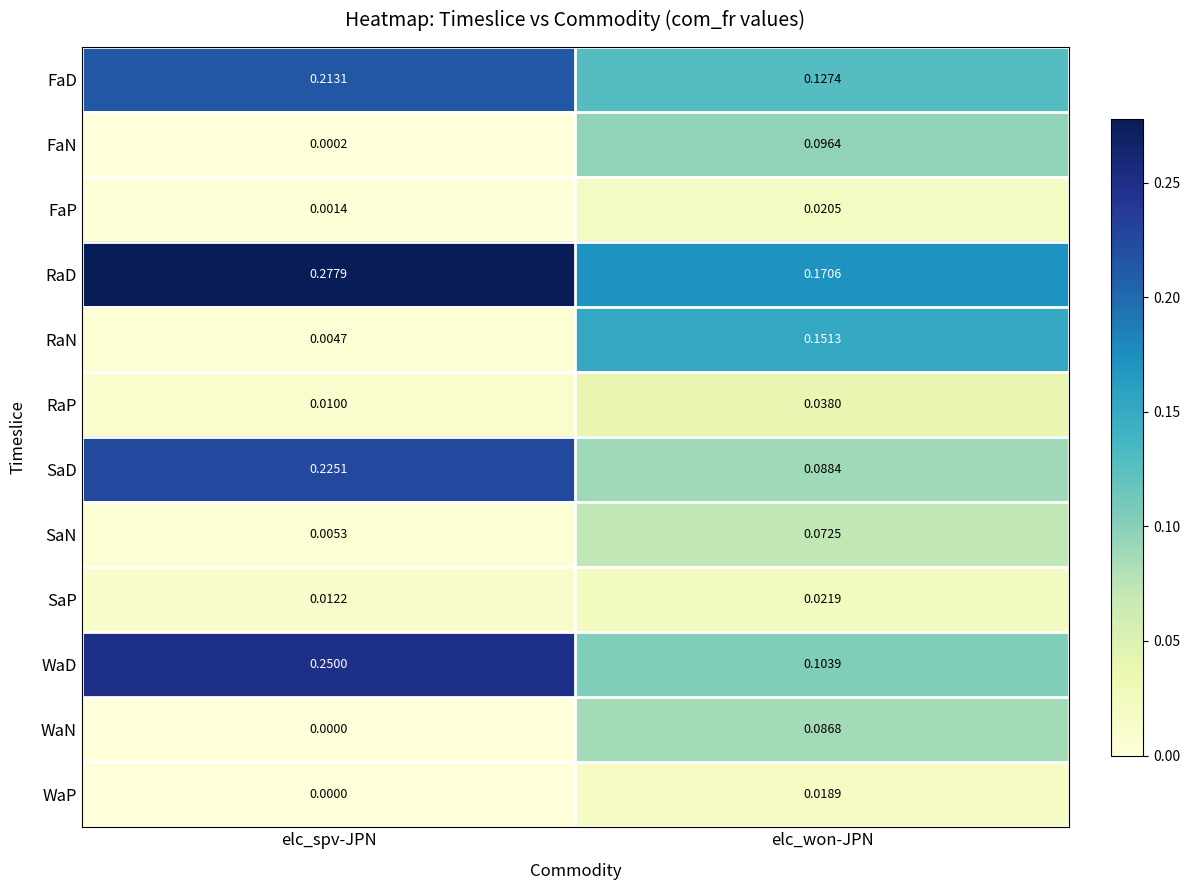

At which label does RaP reach its peak?

elc_won-JPN